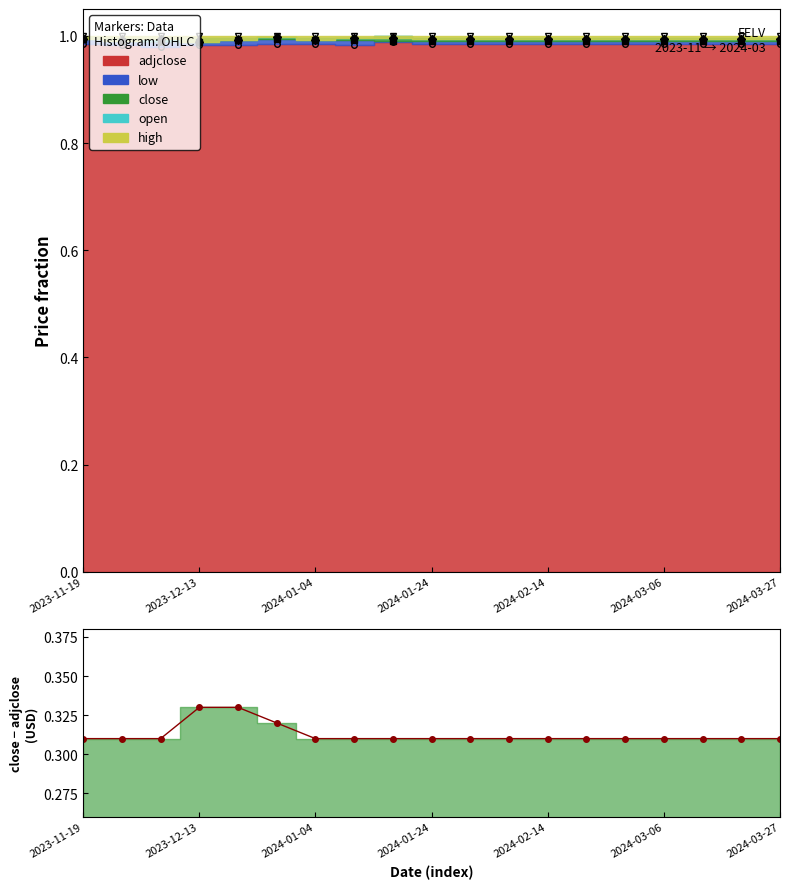

Does the chart display data point markers on the line(s)?

Yes